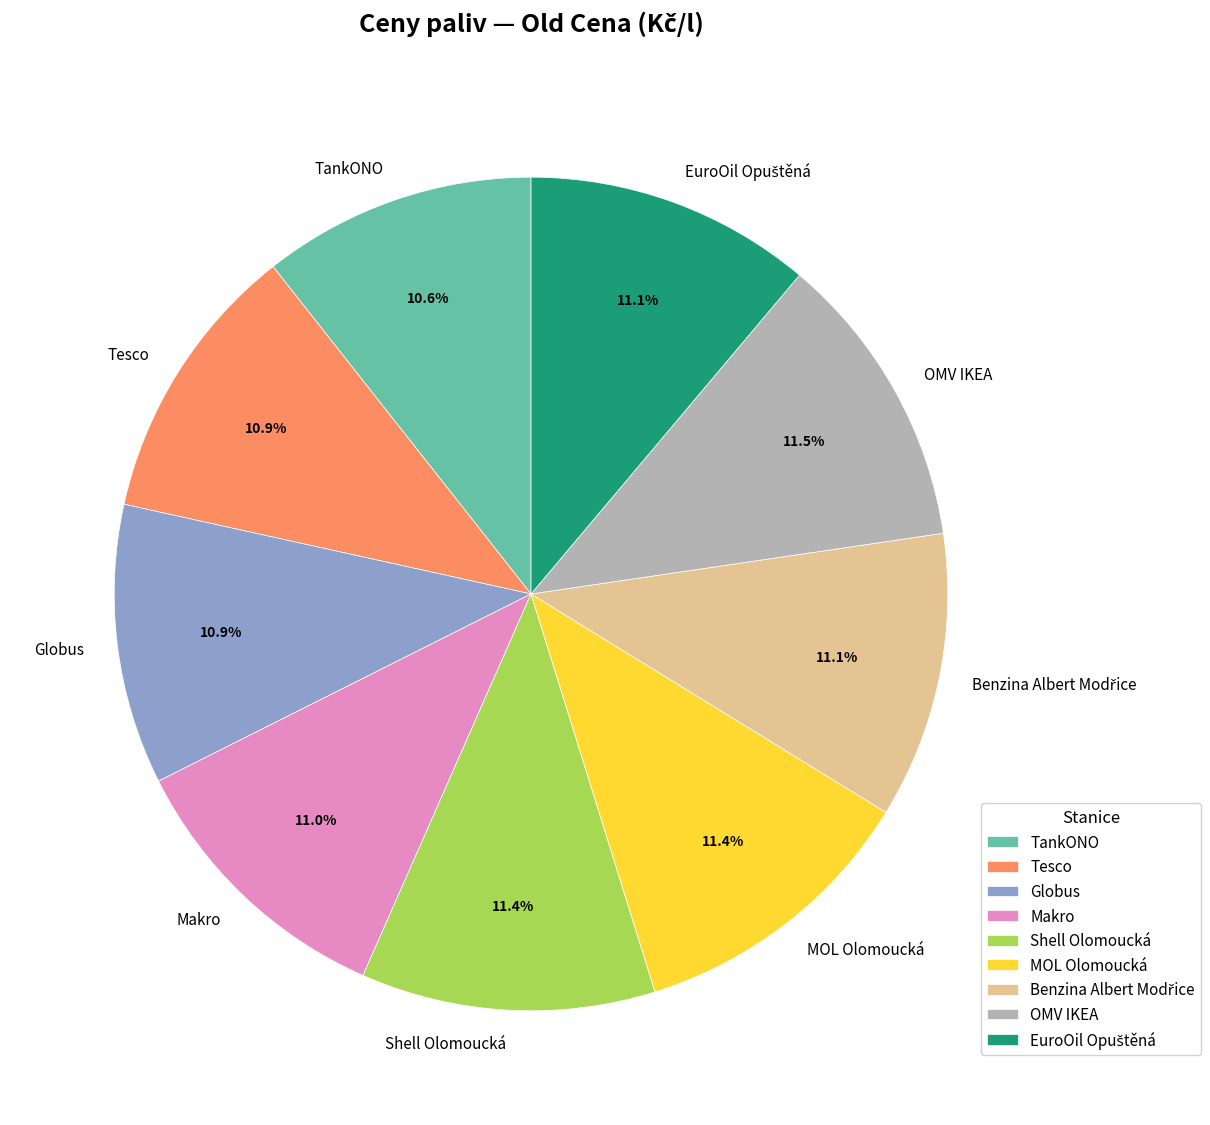

What percentage is the Shell Olomoucká slice, to the nearest percent?

11%